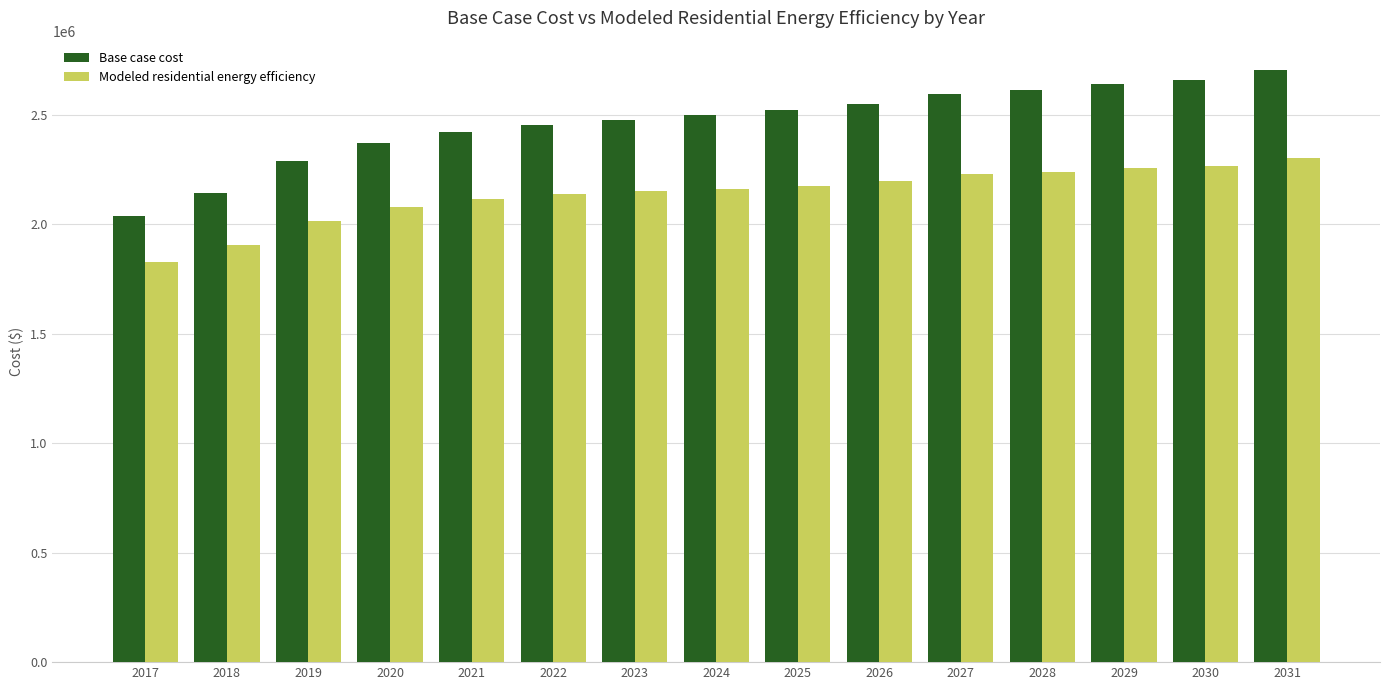

Which category has the highest value in the Base case cost series?

2031